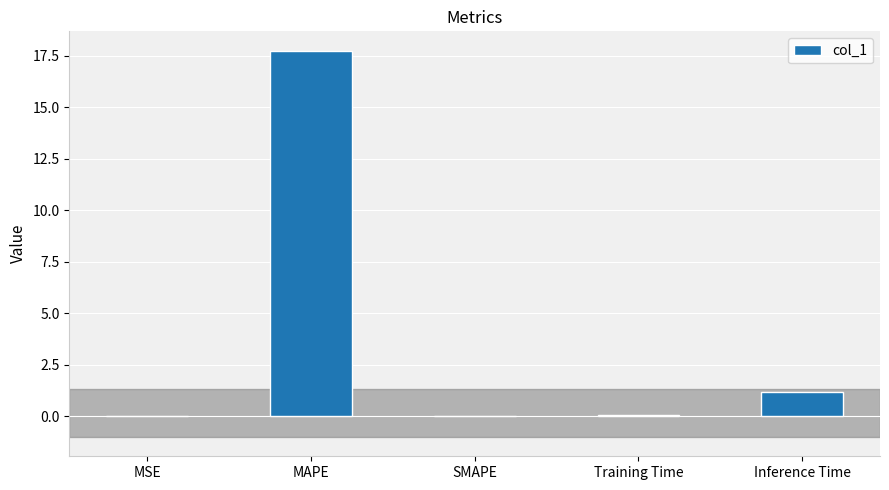

What is the sum of all values?

19.0